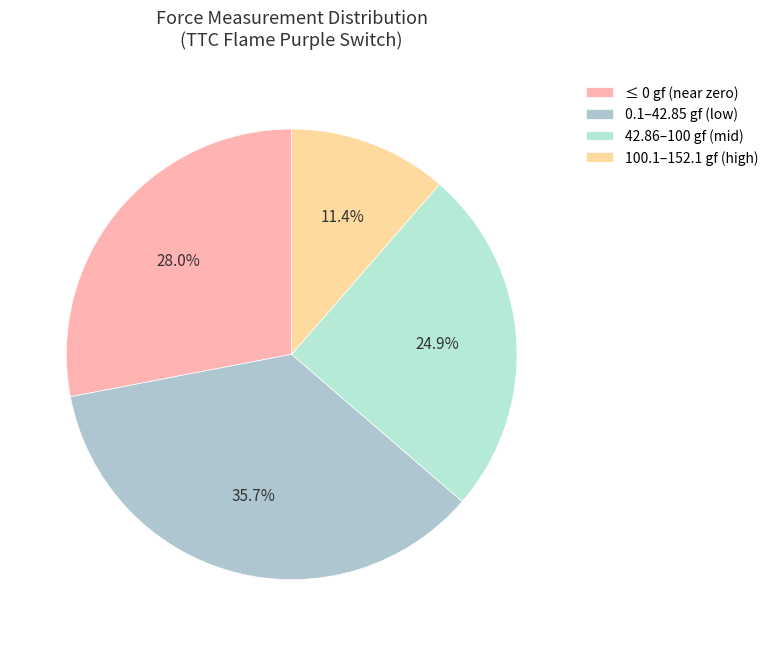

Count the number of slices in the pie.

4